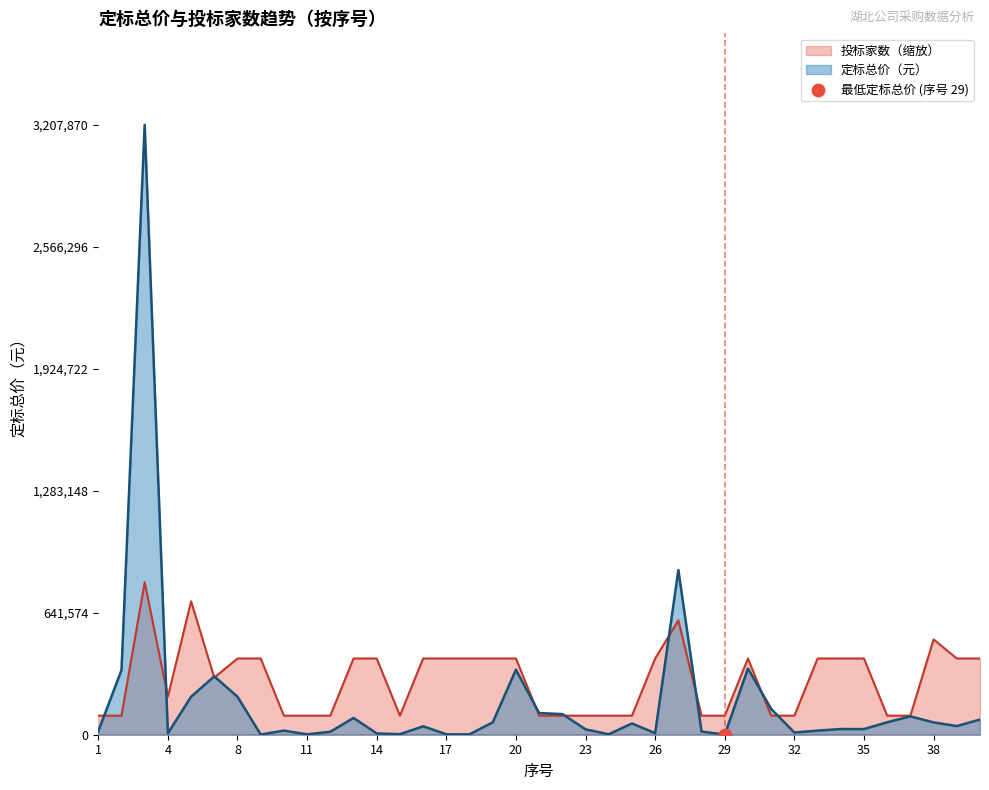

At how many categories does at least one series exceed 194582?

23